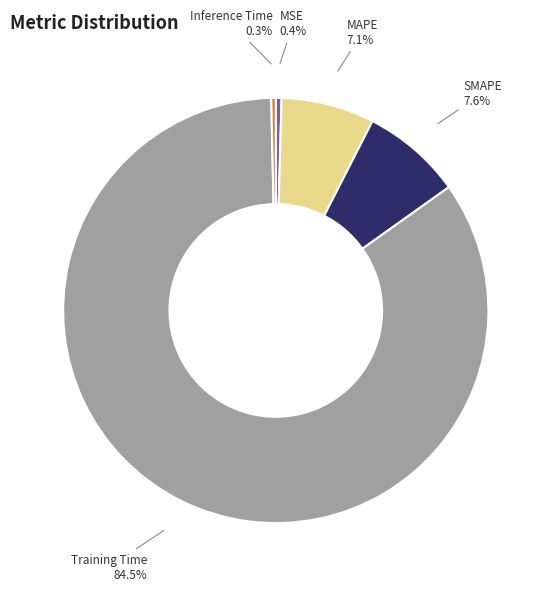

Which slice is the largest?

Training Time